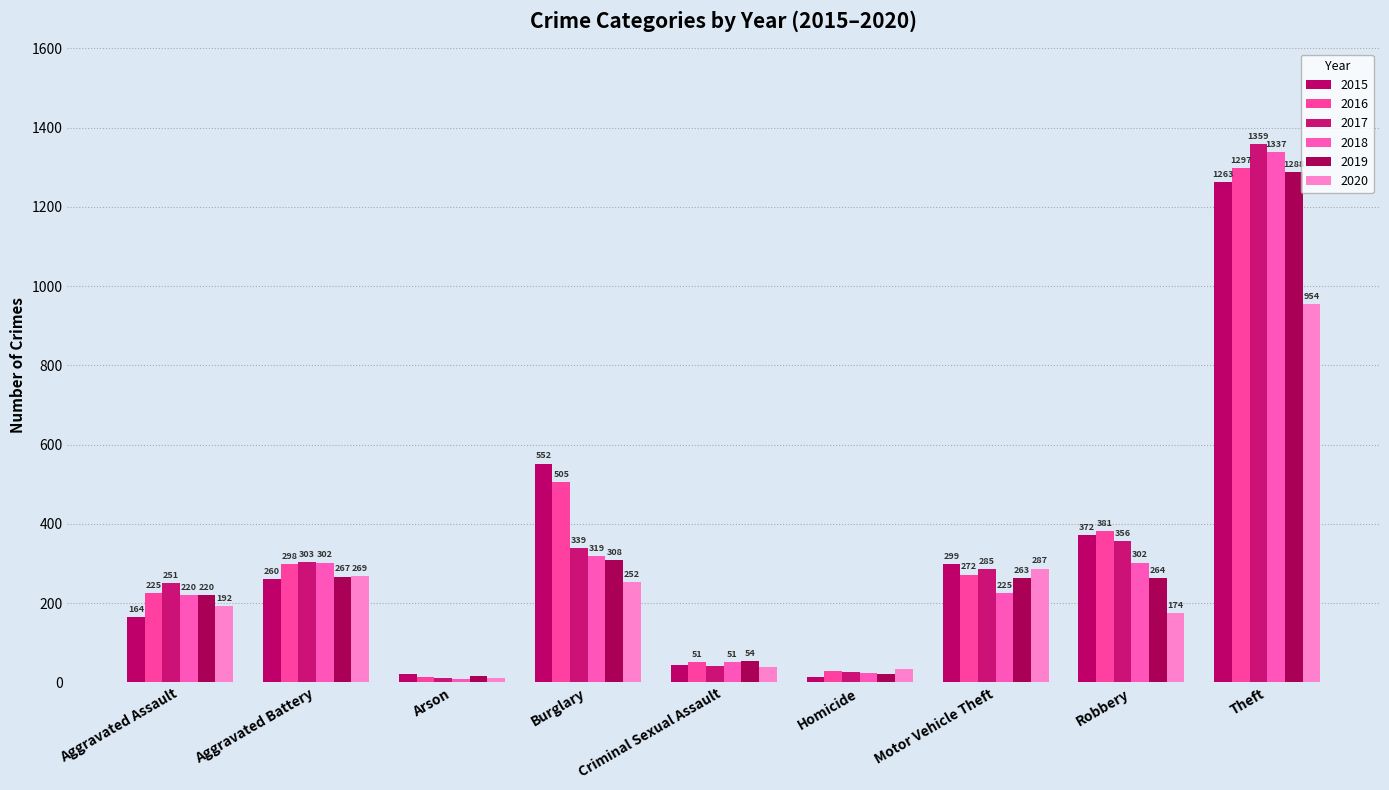

Which category has the highest value across all series?

Theft